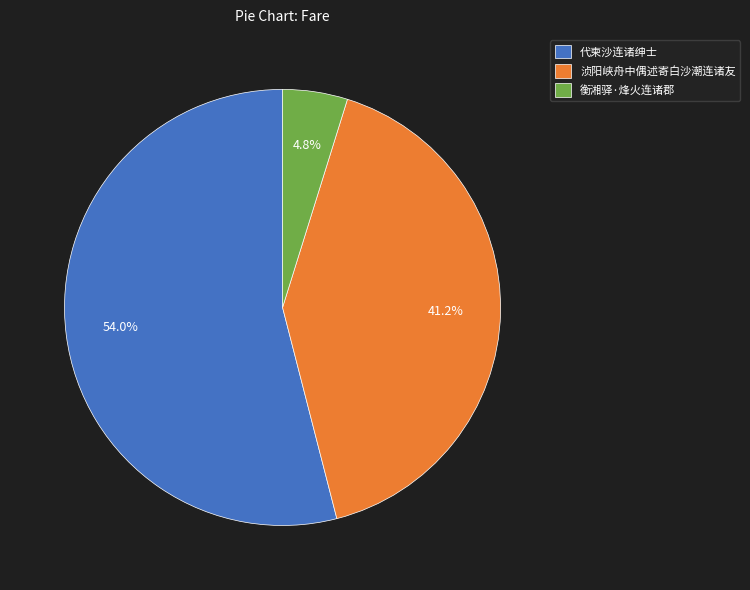

Does 代柬沙连诸绅士 represent more than half of the total?

Yes